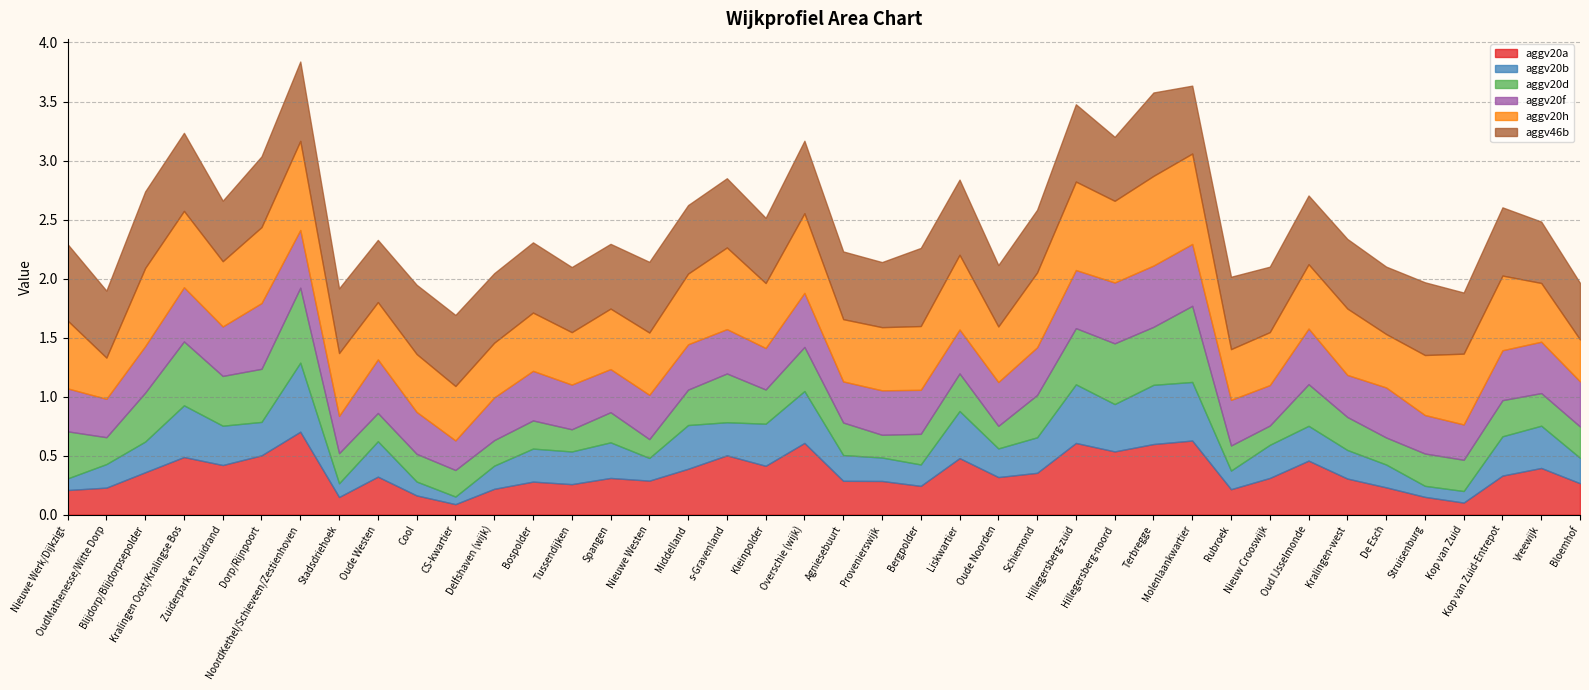

What is the label of the 38th point from the right?

Blijdorp/Blijdorpsepolder